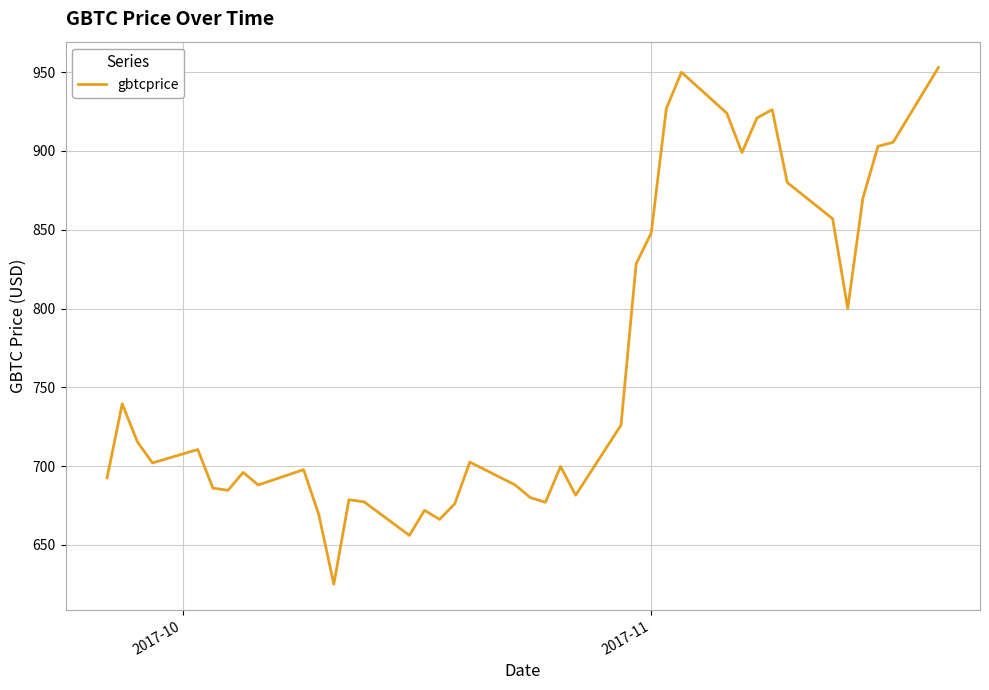

How many series are shown in this chart?

1